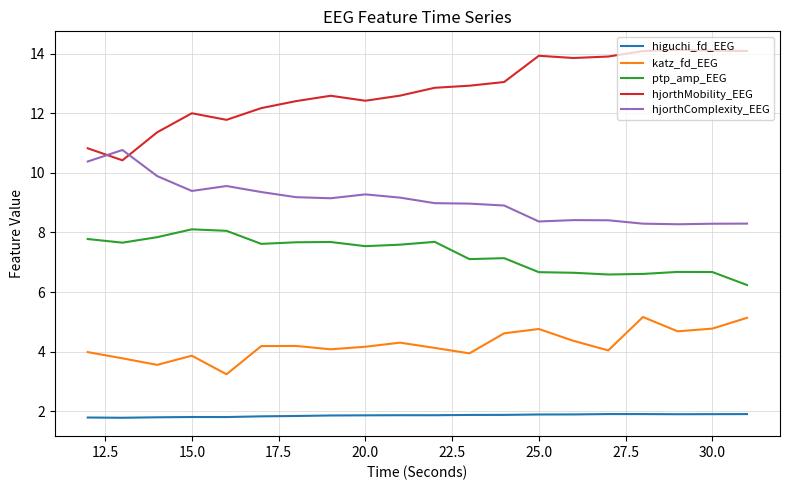

Which series has the largest range (max minus min)?

hjorthMobility_EEG